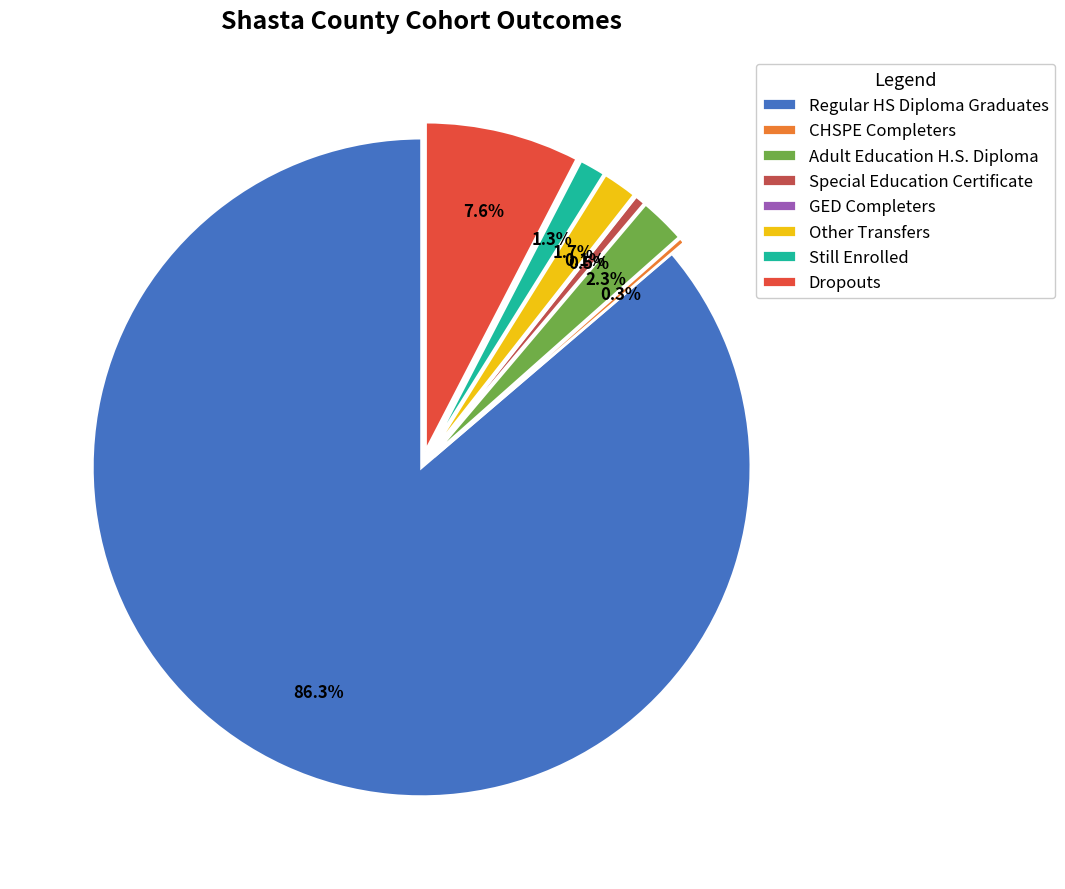

Is it true that Adult Education H.S. Diploma is 13% of the pie?

False